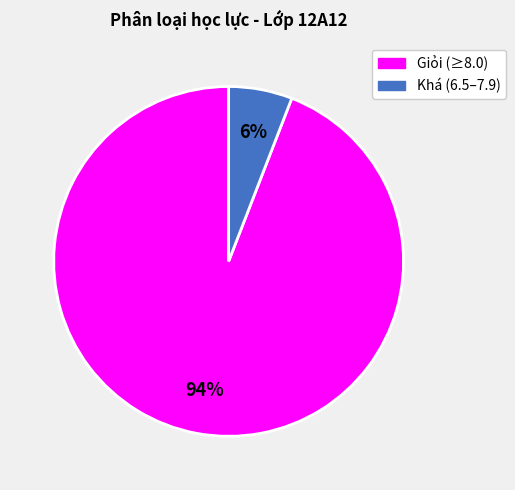

Is there any slice that represents more than half of the pie?

Yes